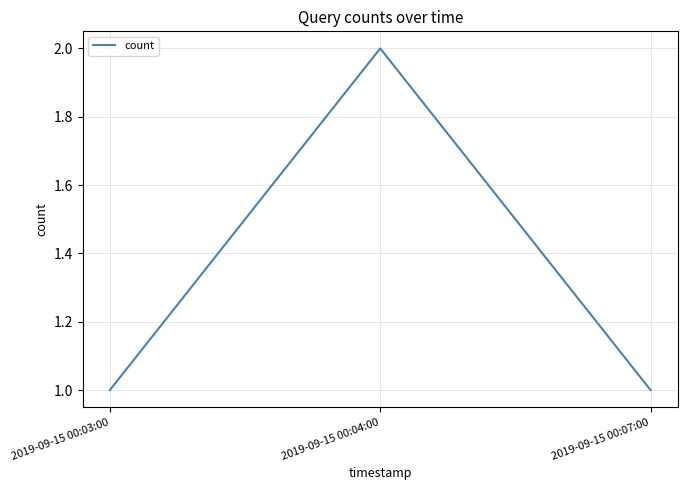

The chart shows a value of 1 at 2019-09-15 00:03:00. True or false?

True